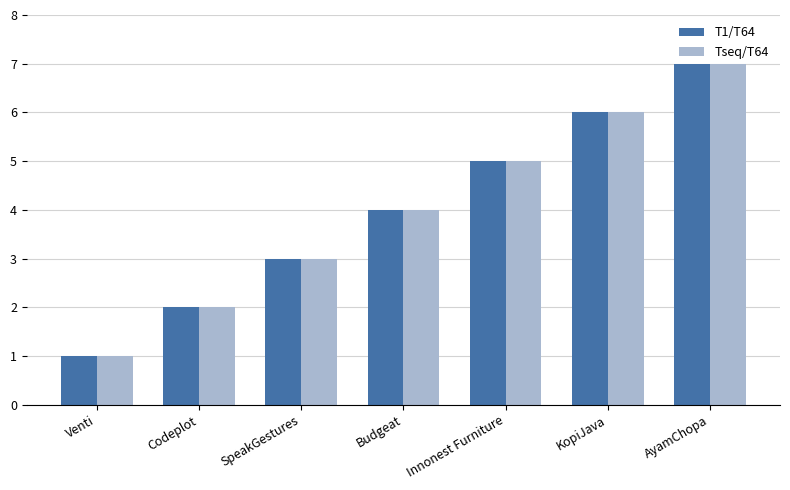

List the labels in order of T1/T64 value, largest first.

AyamChopa, KopiJava, Innonest Furniture, Budgeat, SpeakGestures, Codeplot, Venti